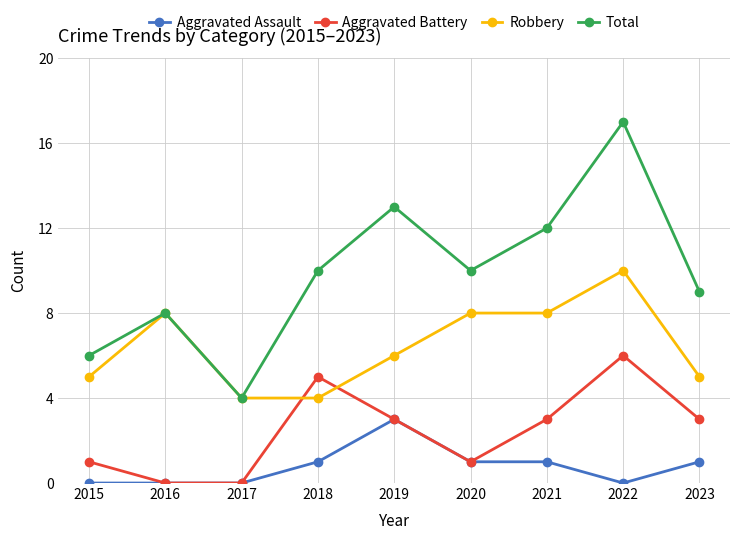

What is the highest value of the Total series?

17